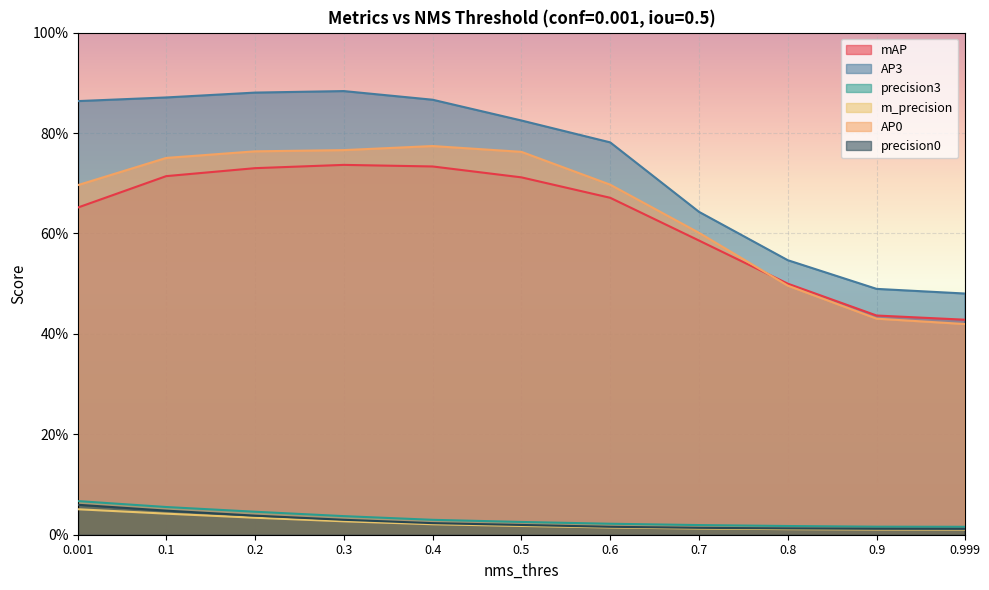

Reading left to right, list all the values displayed in this chart.

mAP: 0.7	0.7	0.7	0.7	0.7	0.7	0.7	0.6	0.5	0.4	0.4
AP3: 0.9	0.9	0.9	0.9	0.9	0.8	0.8	0.6	0.5	0.5	0.5
precision3: 0.1	0.1	0.0	0.0	0.0	0.0	0.0	0.0	0.0	0.0	0.0
m_precision: 0.1	0.0	0.0	0.0	0.0	0.0	0.0	0.0	0.0	0.0	0.0
AP0: 0.7	0.8	0.8	0.8	0.8	0.8	0.7	0.6	0.5	0.4	0.4
precision0: 0.1	0.0	0.0	0.0	0.0	0.0	0.0	0.0	0.0	0.0	0.0